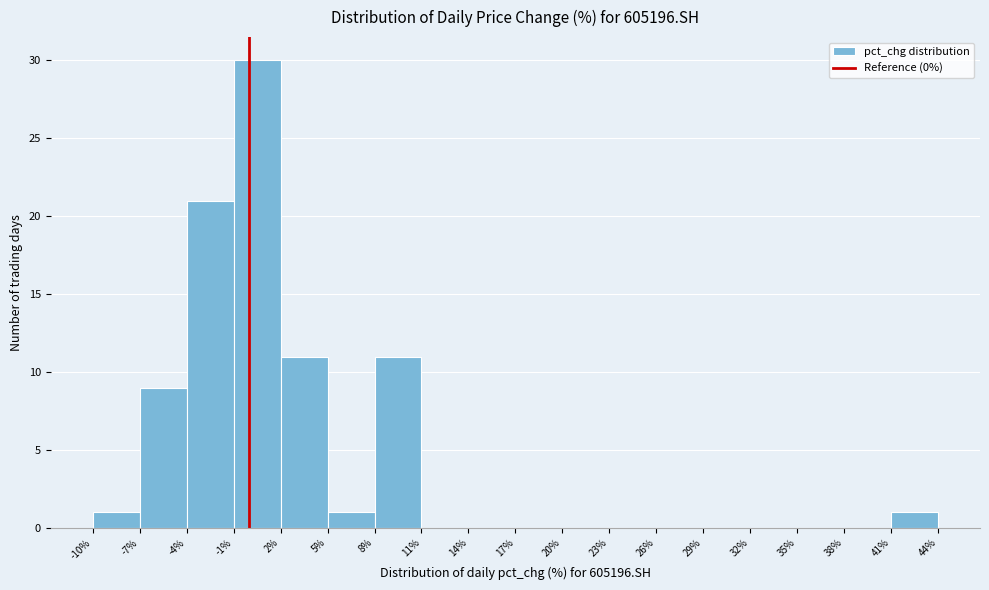

How tall is the bar that spans -10% to -7% on the x-axis? The values are not printed on the chart, so give them approximately, as read against the axis.

1